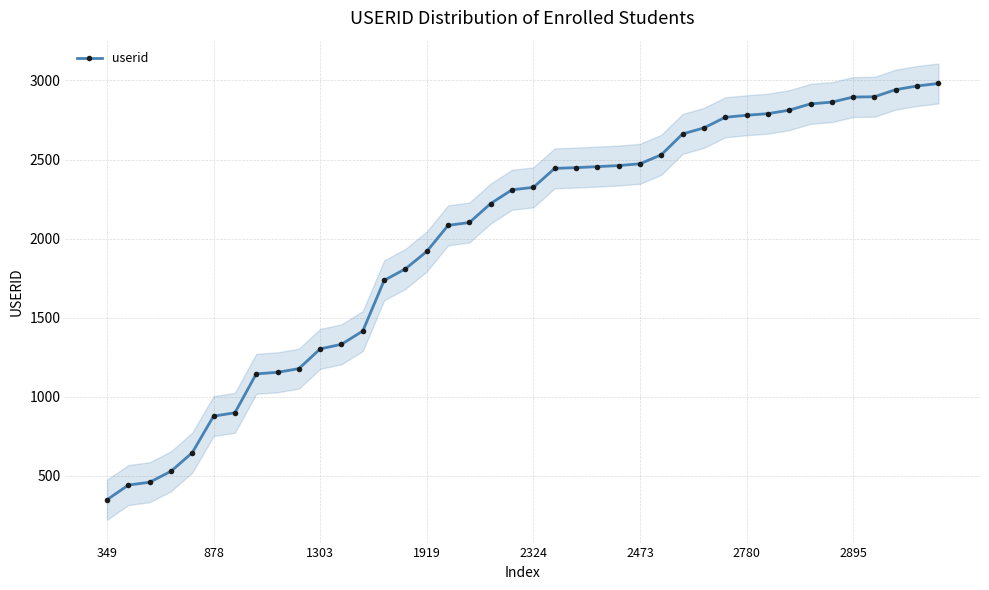

True or false: userid has a value of 4107 at 2780.

False